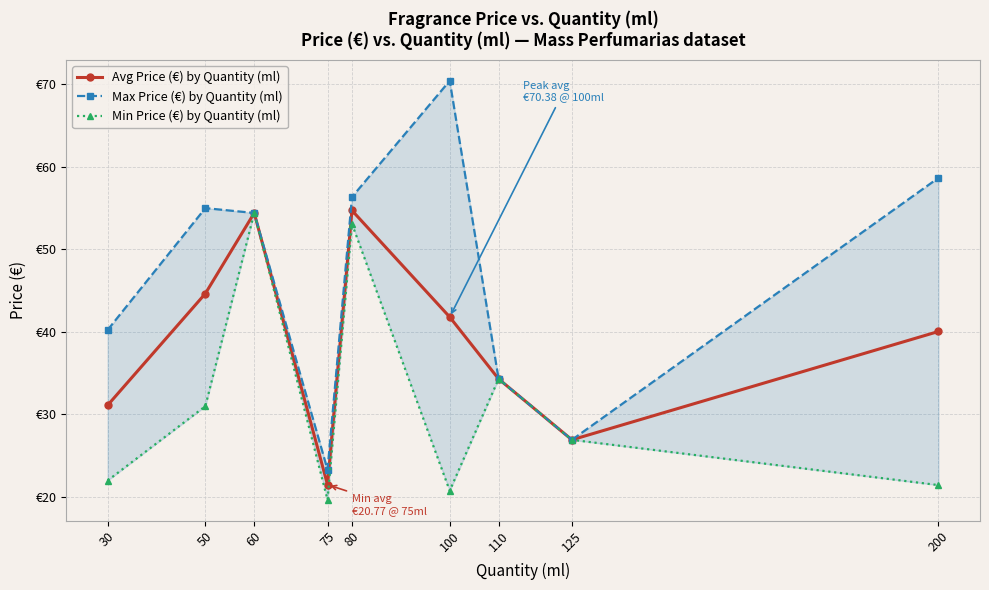

Is the value of Min Price (€) by Quantity (ml) at 80 greater than the value of Max Price (€) by Quantity (ml) at 125?

Yes